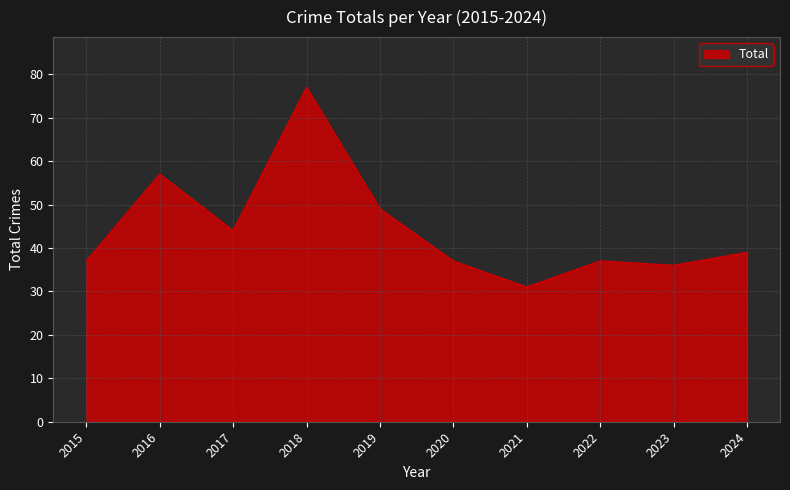

Where is the data nearest to the value 54?

2016